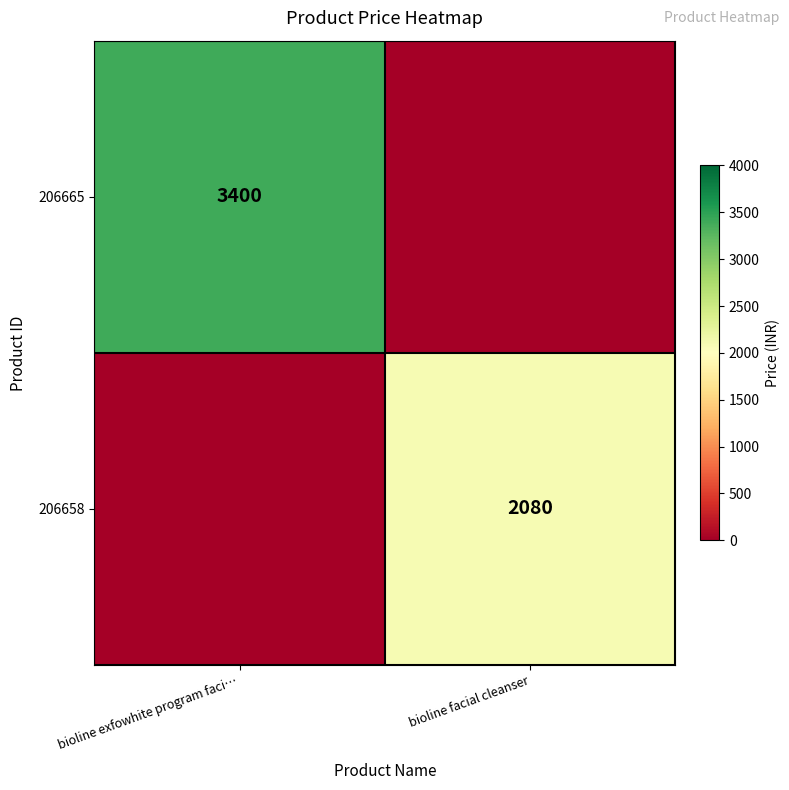

At how many categories does at least one series exceed 3273?

1